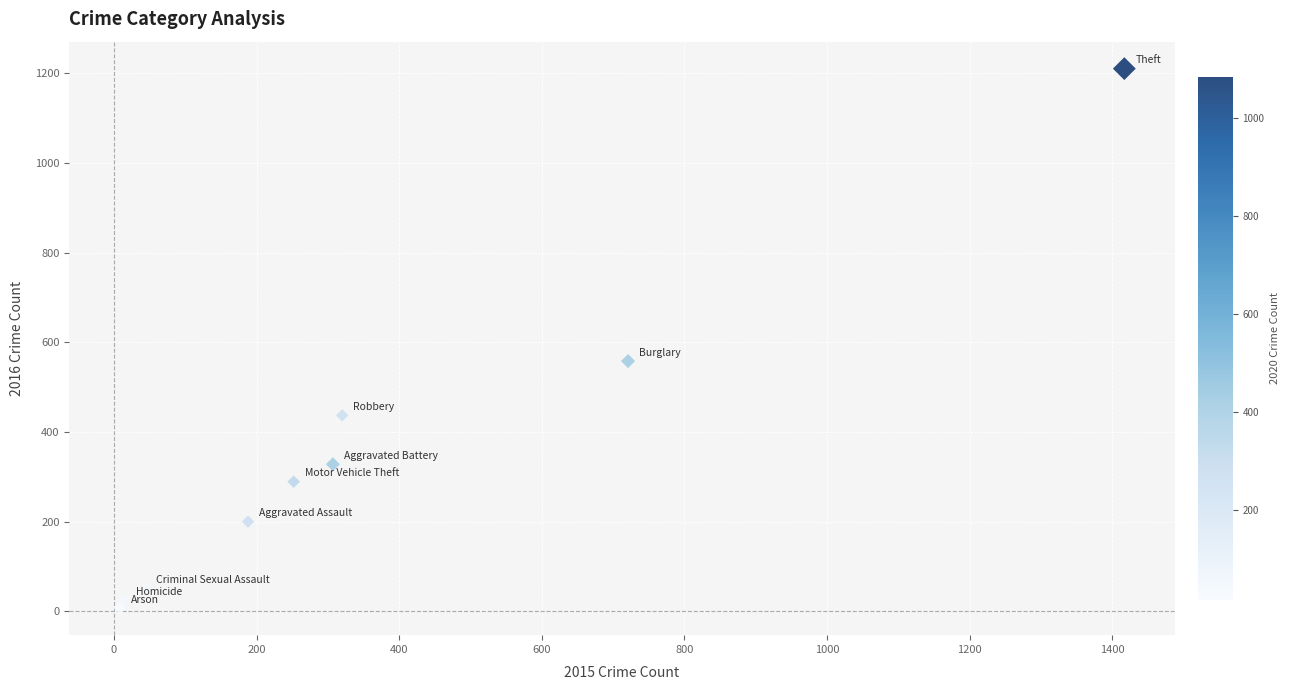

What is the average X value?

364